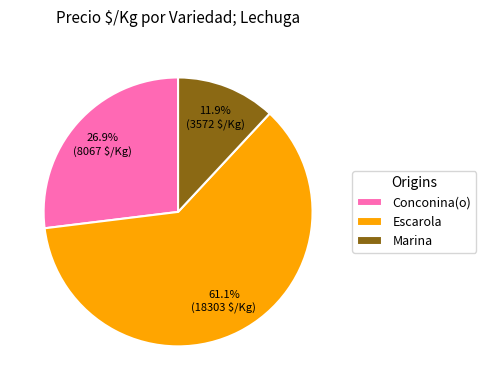

Which slice is the largest?

Escarola